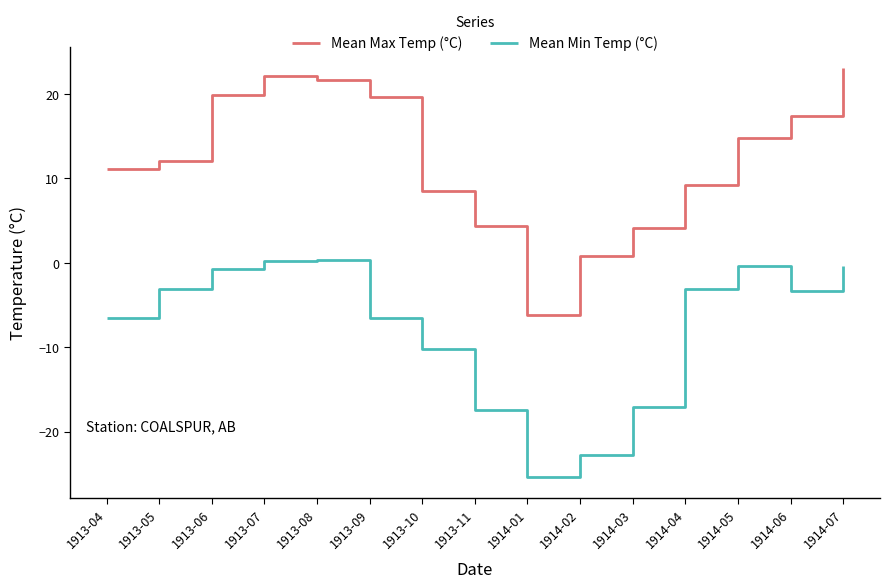

The value of Mean Max Temp (°C) at 1913-07 is 22.1. True or false?

True